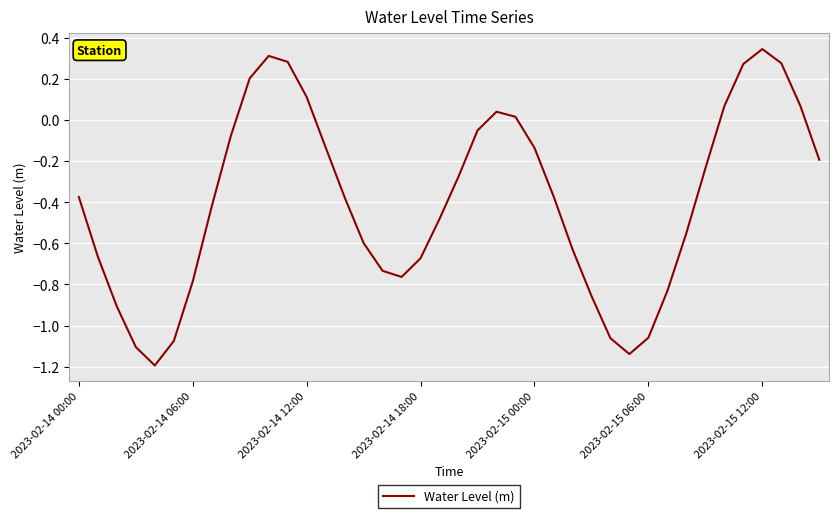

How many values are above zero?

11